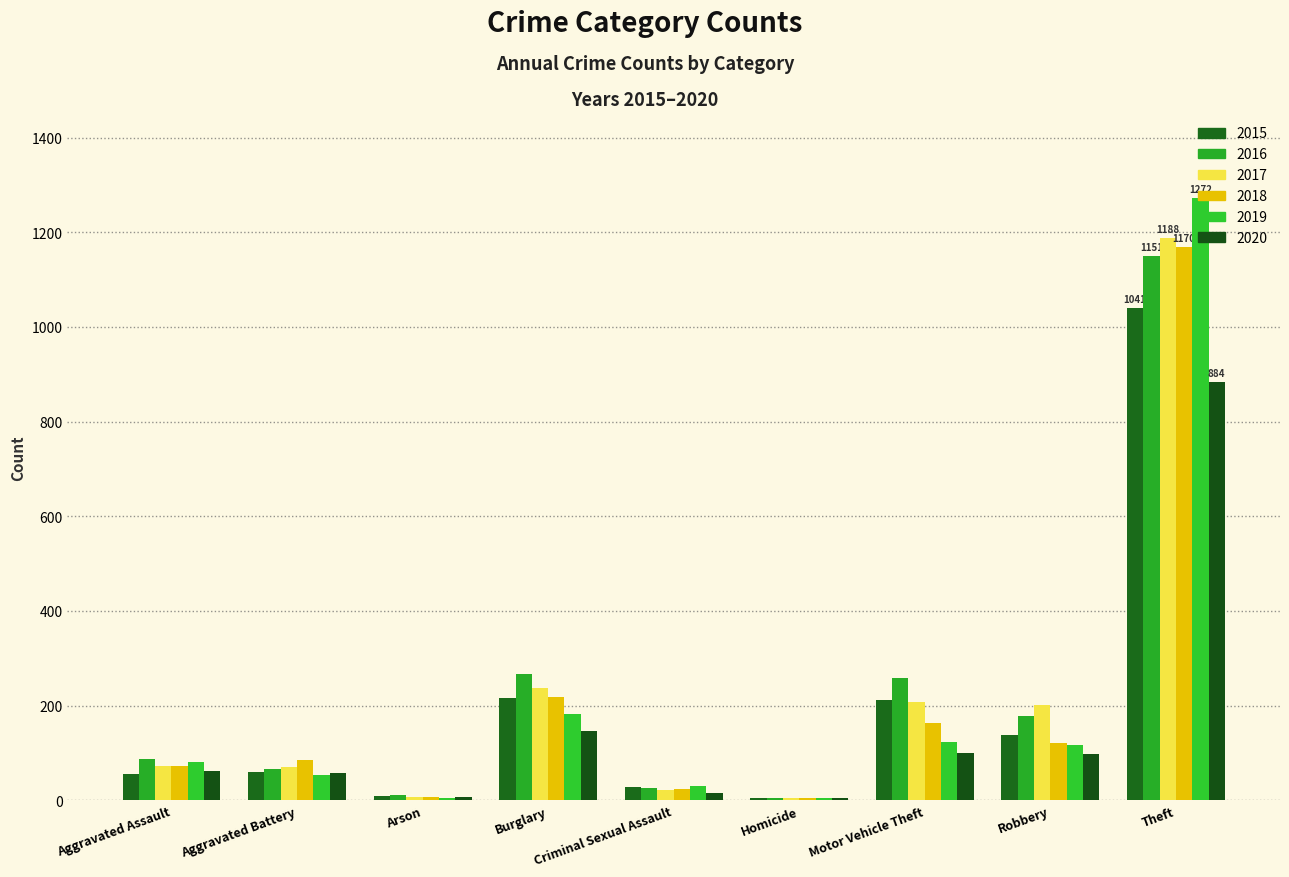

Are the bars grouped side by side (vs. stacked)?

Yes